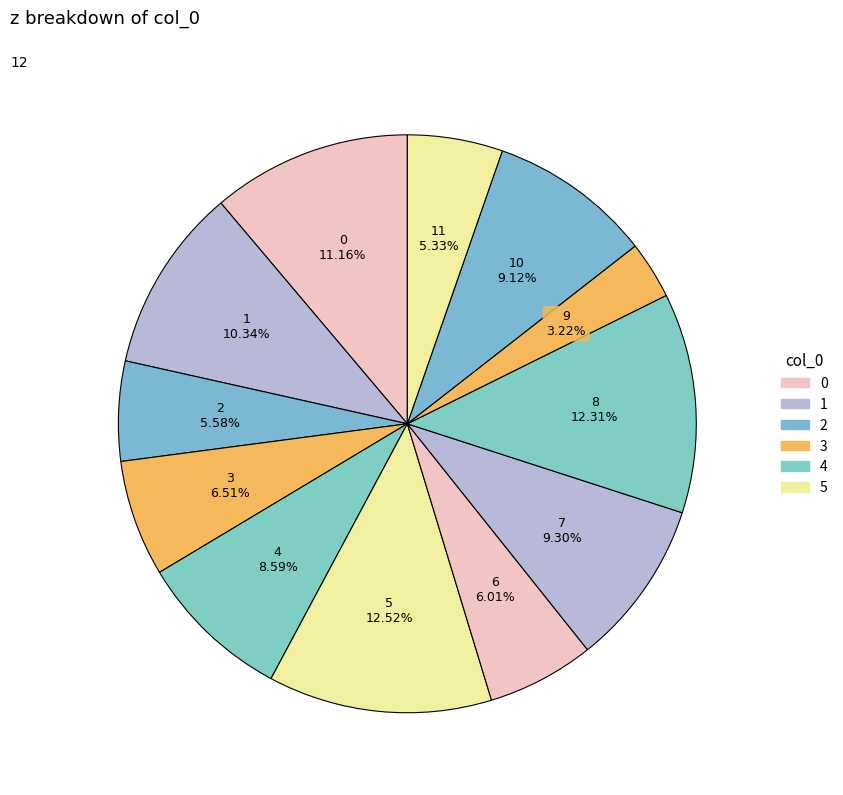

Is there any slice that represents more than half of the pie?

No